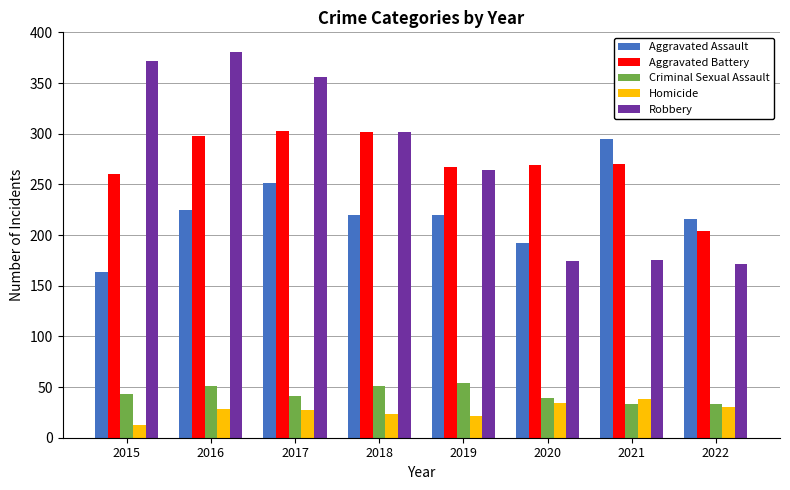

How many data points does each series have?

8